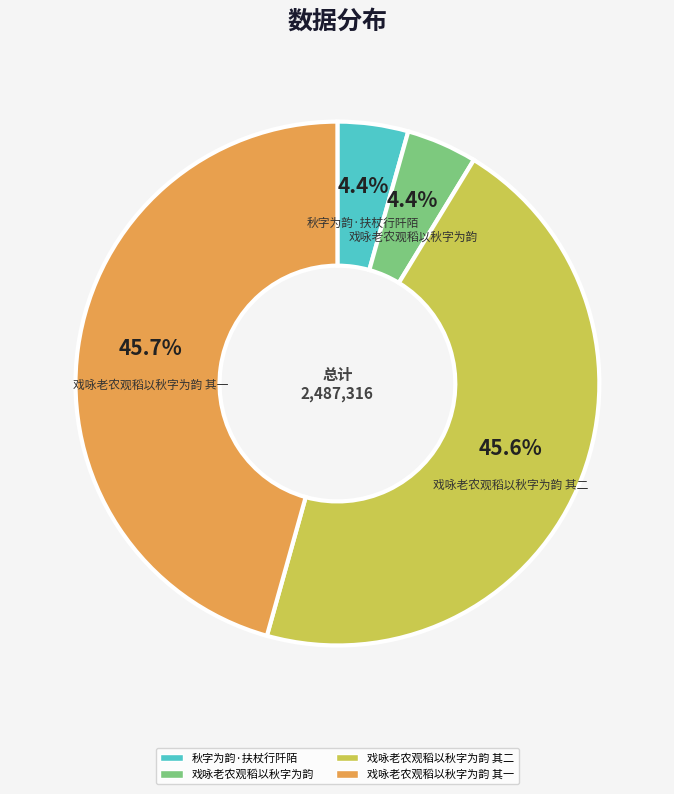

What is the total percentage of 戏咏老农观稻以秋字为韵 其二 and 秋字为韵·扶杖行阡陌?

50.0%